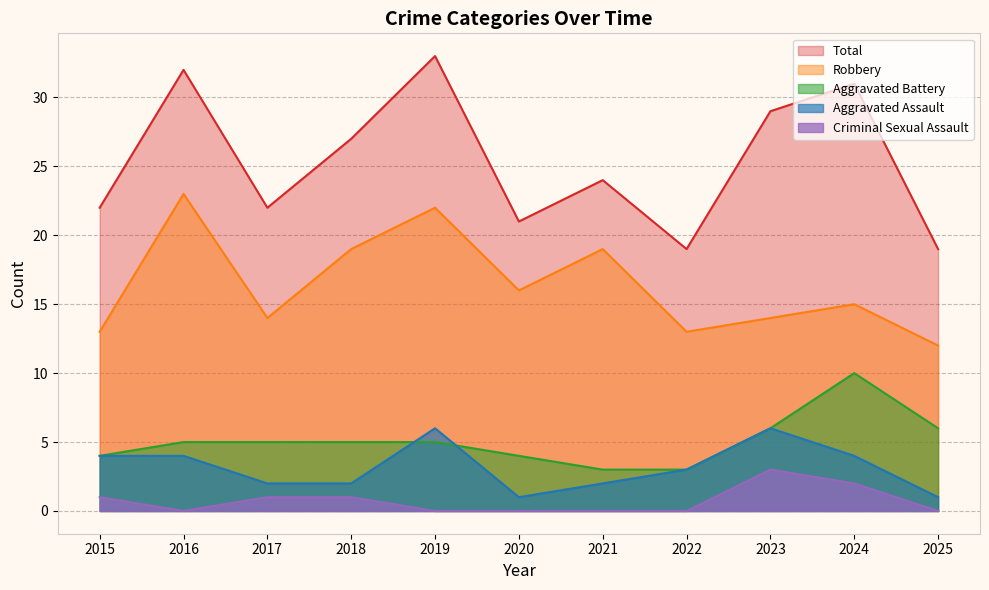

What value does the Total series have at 2017, to the nearest 5?

20